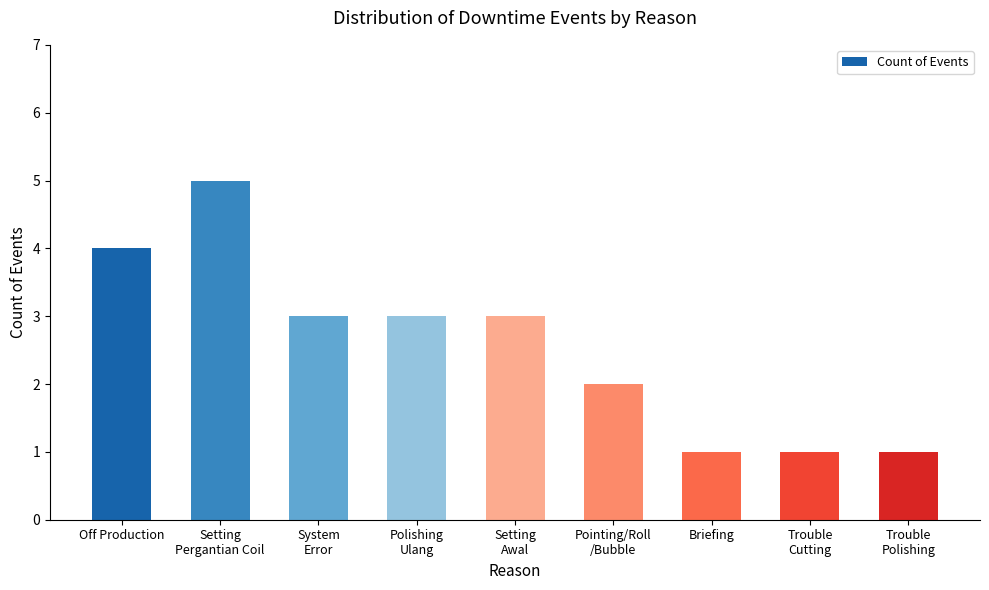

What is the smallest value displayed?

1